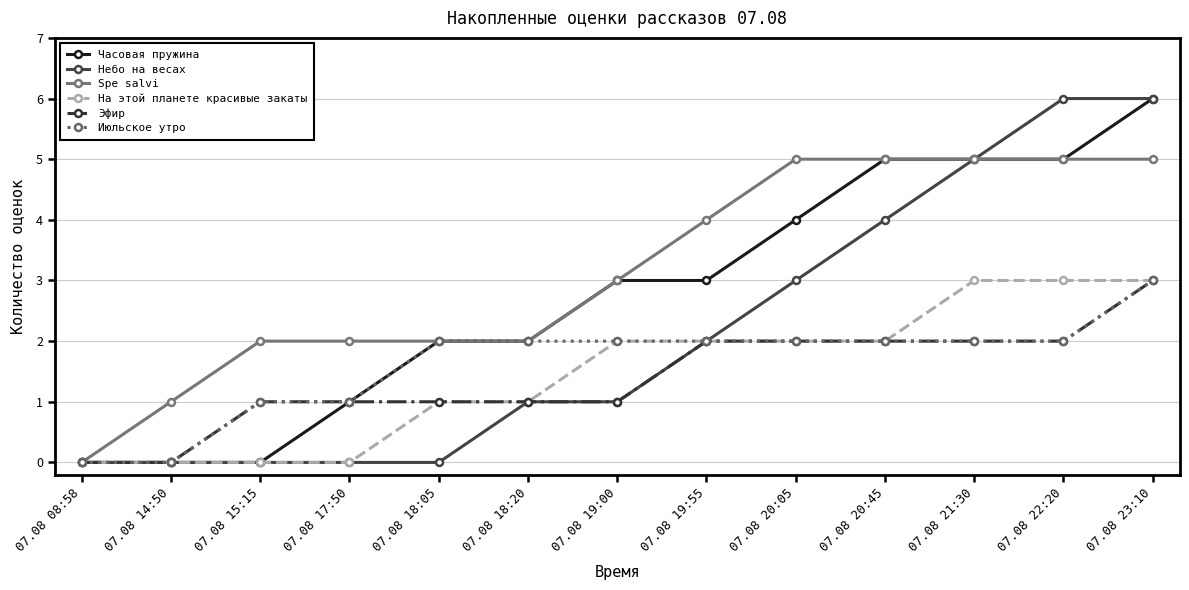

What is the approximate value of Часовая пружина at 07.08 20:45?

5